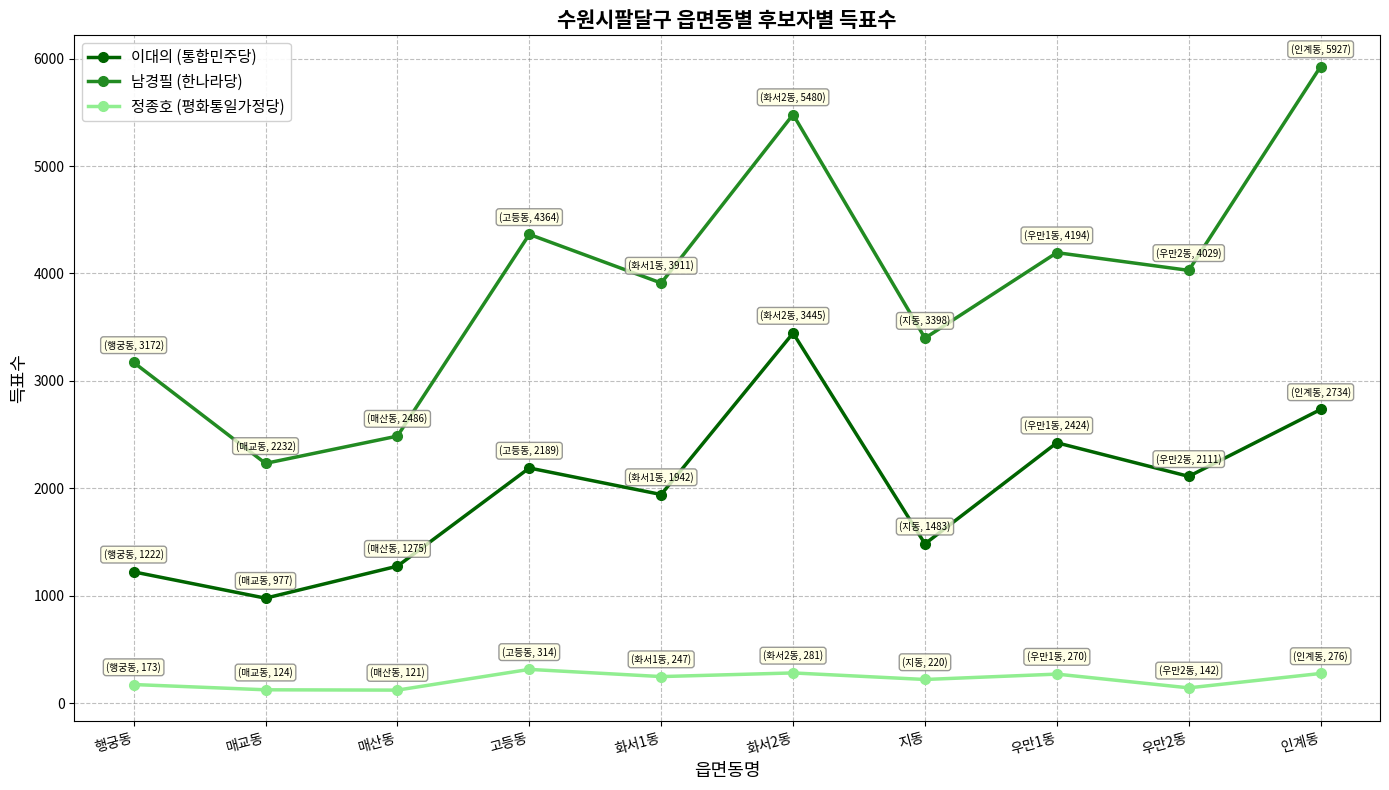

What is the maximum value shown in the chart?

5927